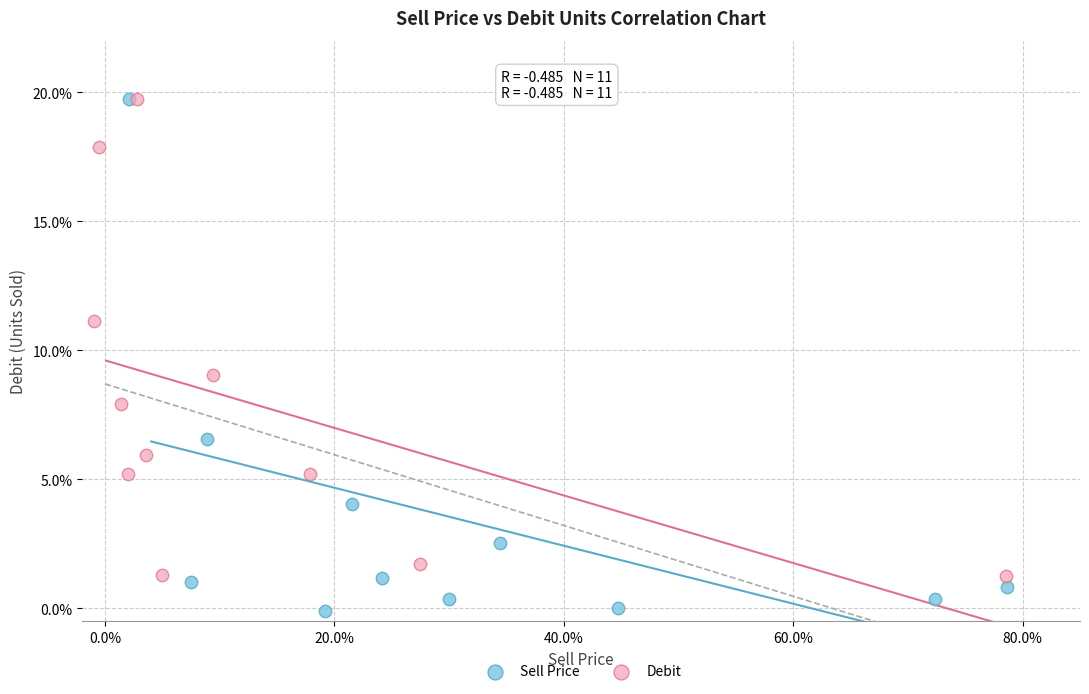

Which series reaches the minimum Y coordinate?

Sell Price